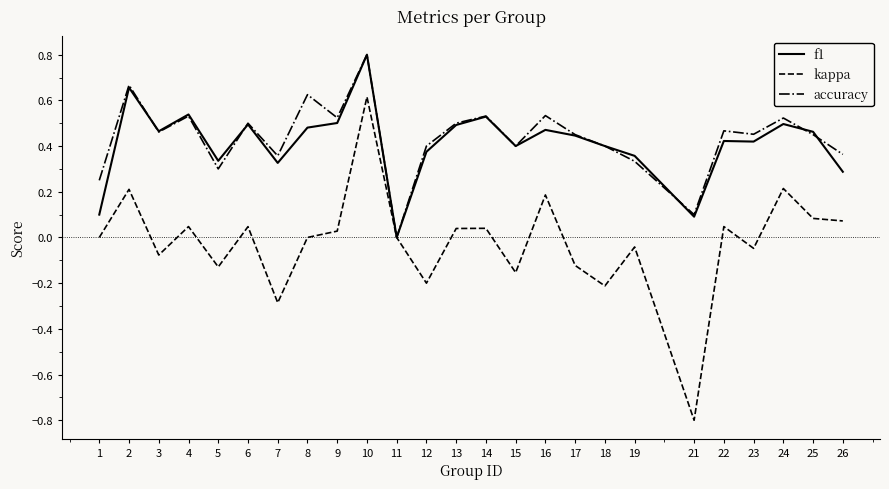

The f1 series shows 0.5 at 14. True or false?

True